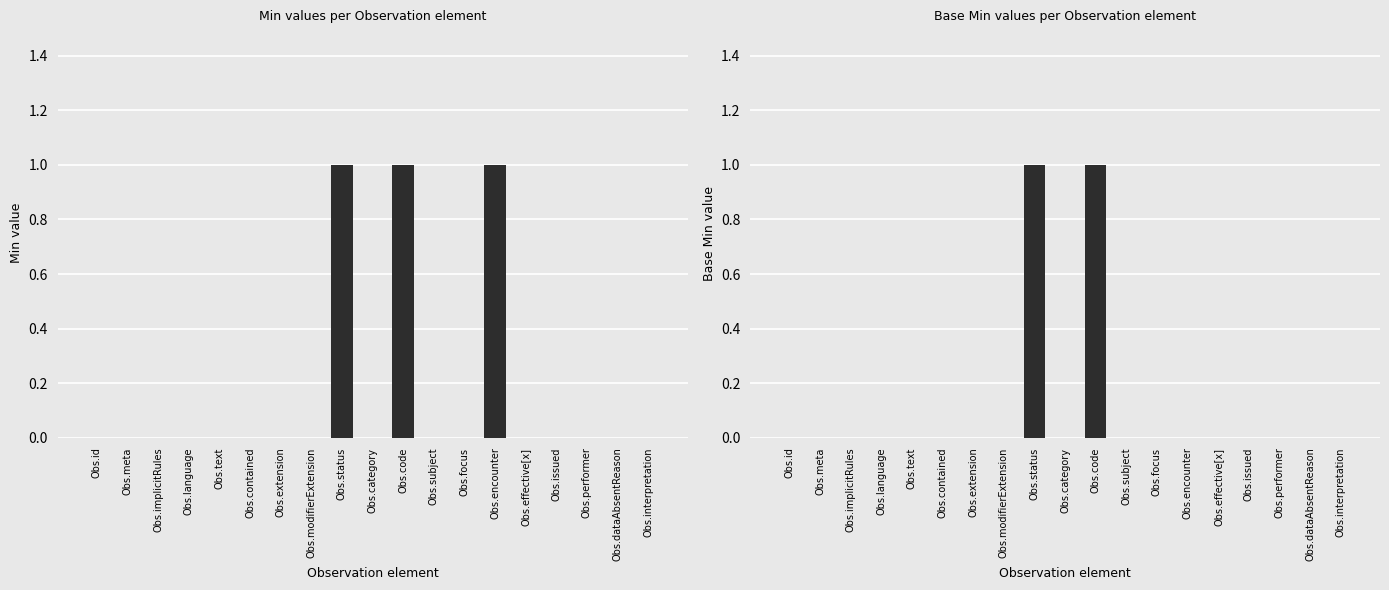

Reading left to right, list all the values displayed in this chart.

Min: 0	0	0	0	0	0	0	0	1	0	1	0	0	1	0	0	0	0	0
Base Min: 0	0	0	0	0	0	0	0	1	0	1	0	0	0	0	0	0	0	0